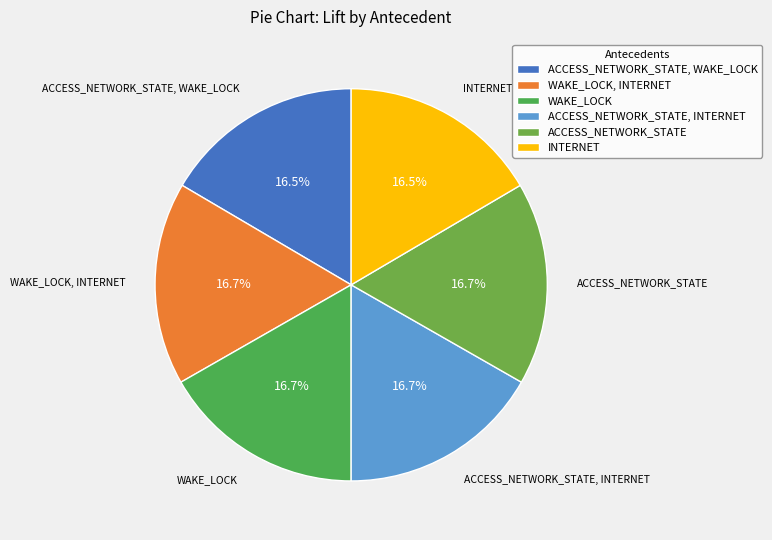

Approximately how many times larger is the value at ACCESS_NETWORK_STATE, WAKE_LOCK compared to INTERNET?

1.0